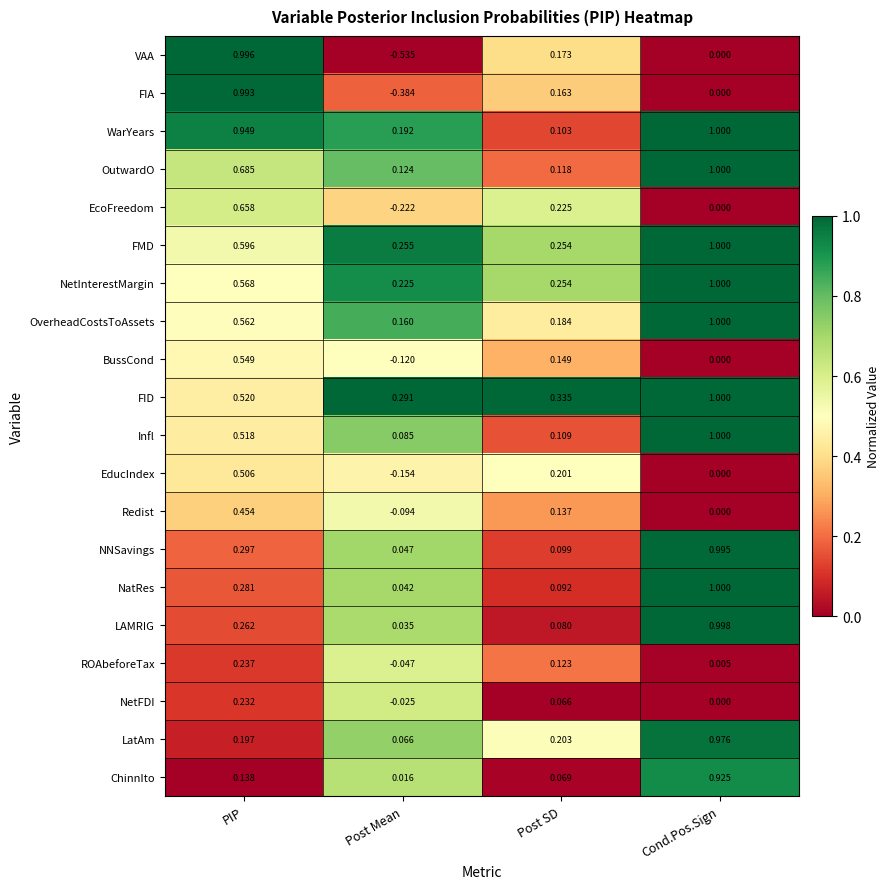

Rank the categories by OutwardO value from lowest to highest.

Post SD, Post Mean, PIP, Cond.Pos.Sign